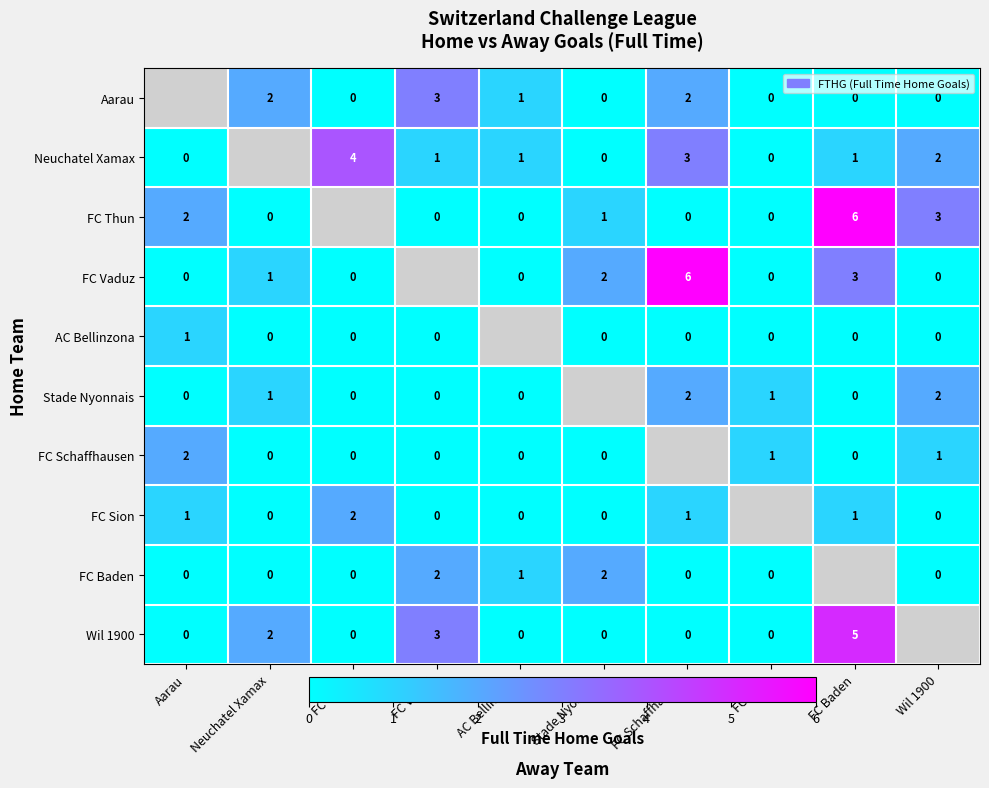

What is the spread (max minus min) of values at FC Vaduz?

3.0